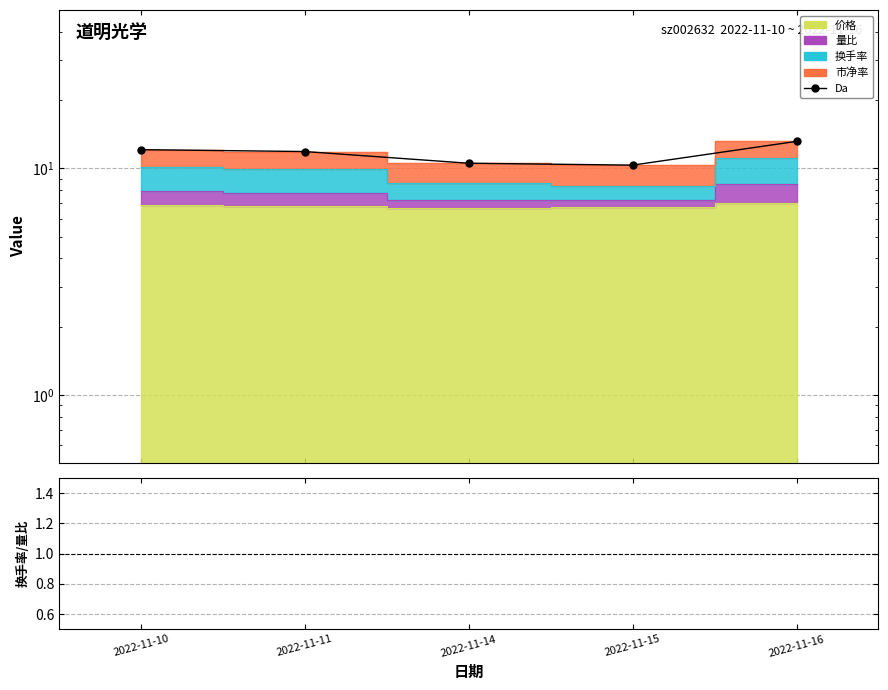

How many interior local valleys (lower than both neighbors) does the data have?

1